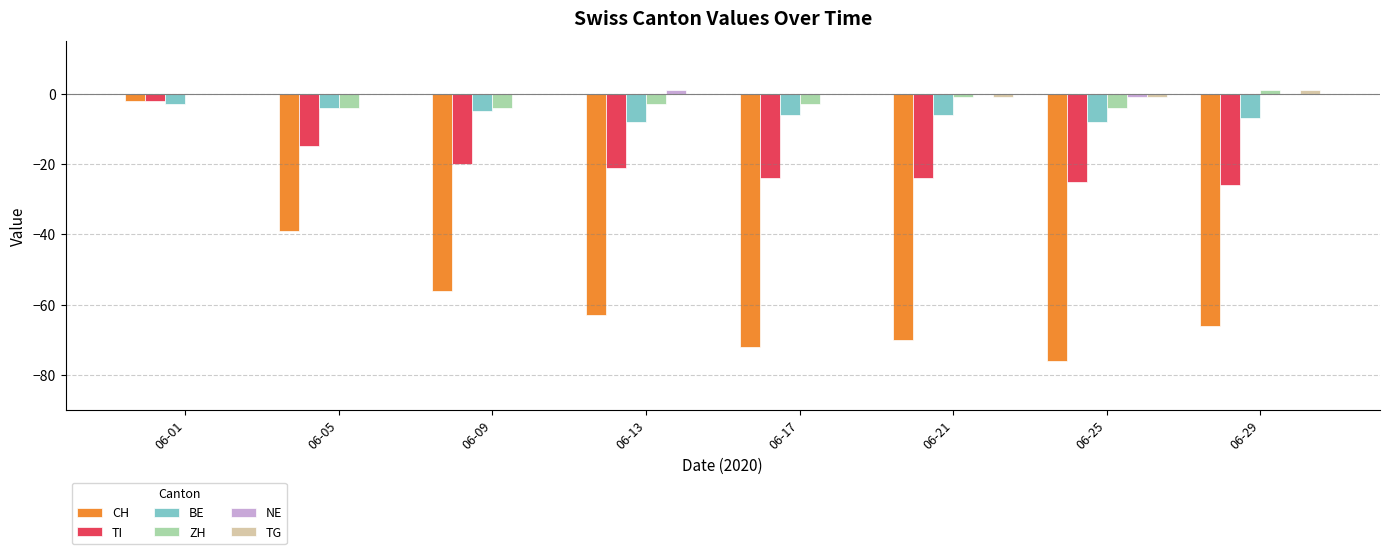

The value of TI at 06-05 is -15. True or false?

True